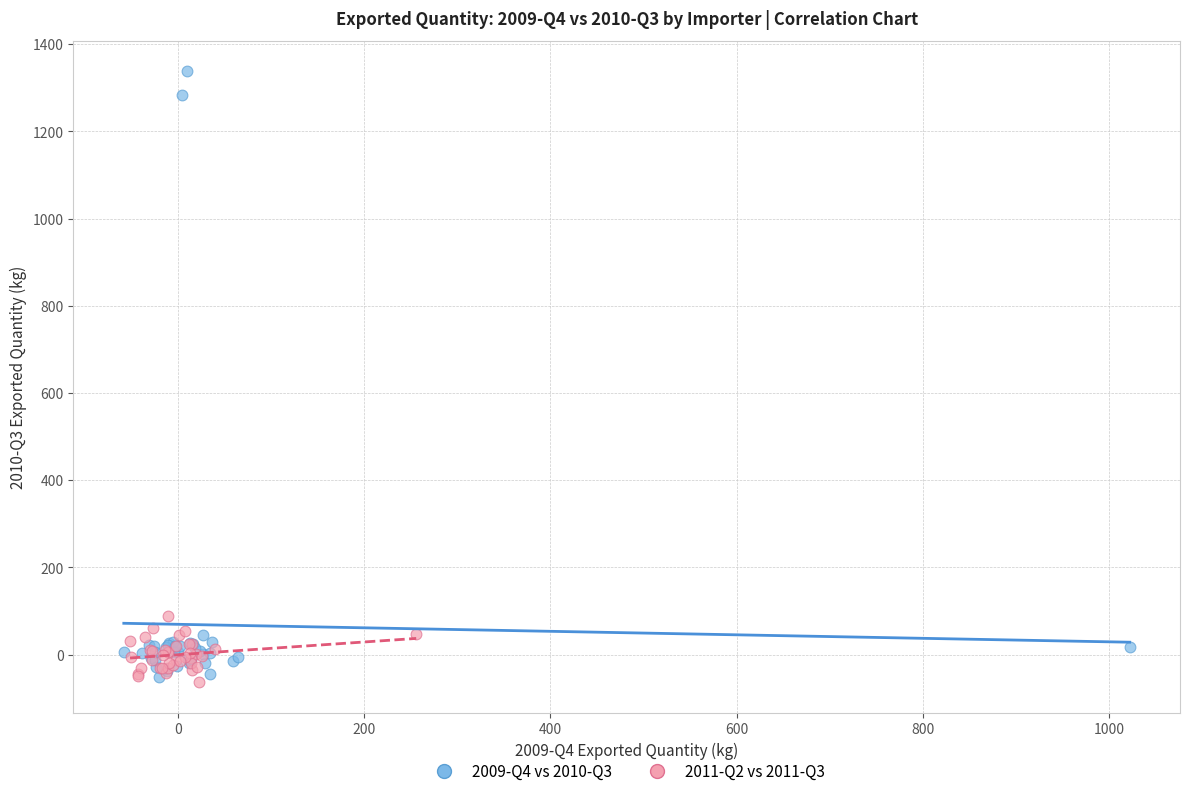

Which series has the widest spread of Y values?

2009-Q4 vs 2010-Q3